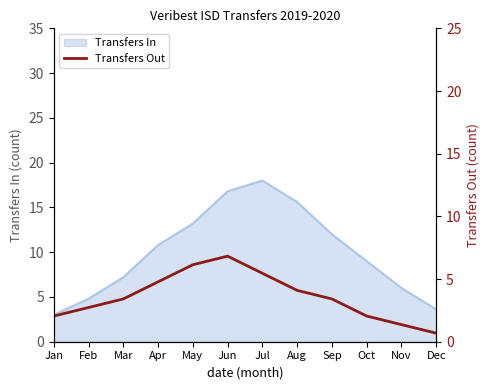

Reading left to right, extract all data points from this chart.

2.0	2.7	3.4	4.8	6.1	6.8	5.5	4.1	3.4	2.0	1.4	0.7